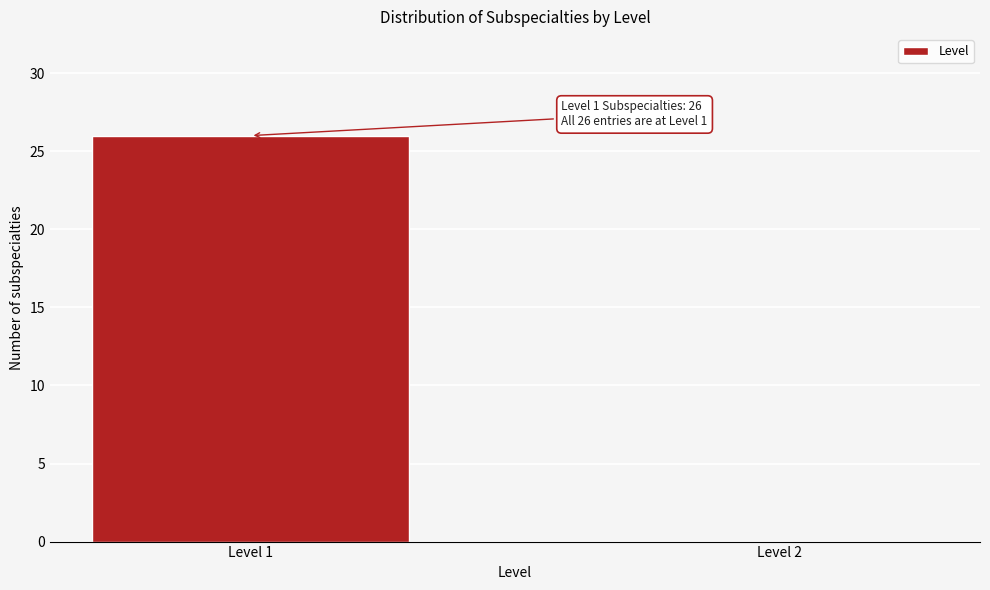

Reading right to left, what are all the values shown in this chart?

Level 2=0	Level 1=26